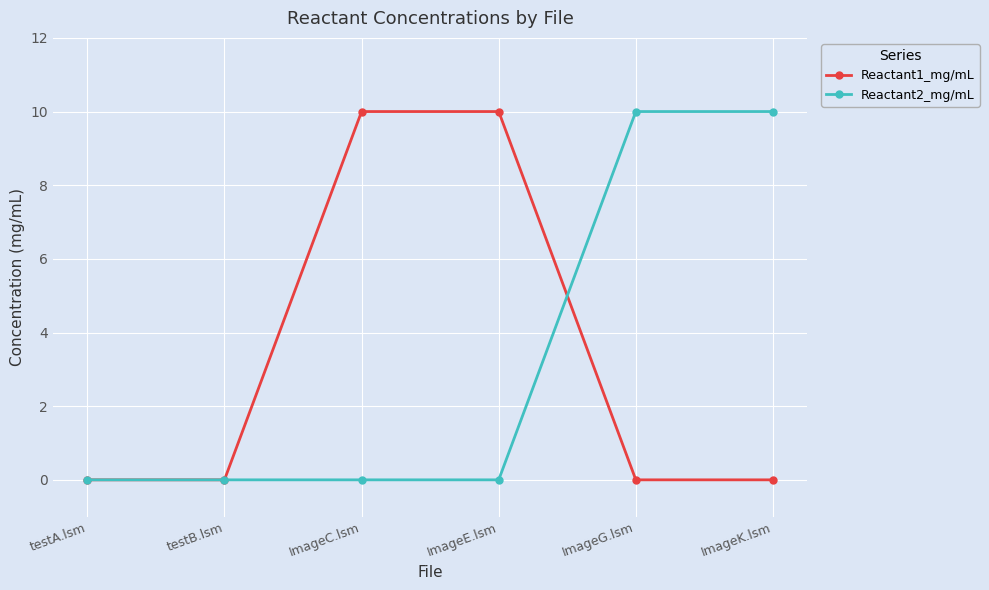

What is the difference between the maximum and second lowest values in the Reactant1_mg/mL series?

10